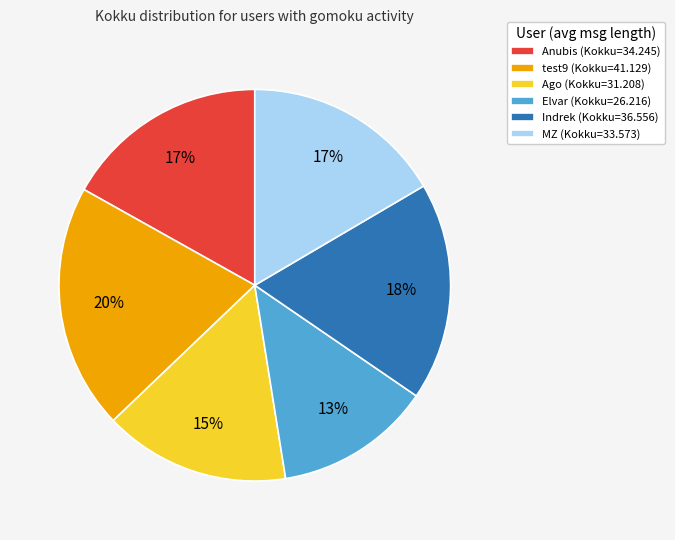

Which slice is the smallest?

Elvar (Kokku=26.216)